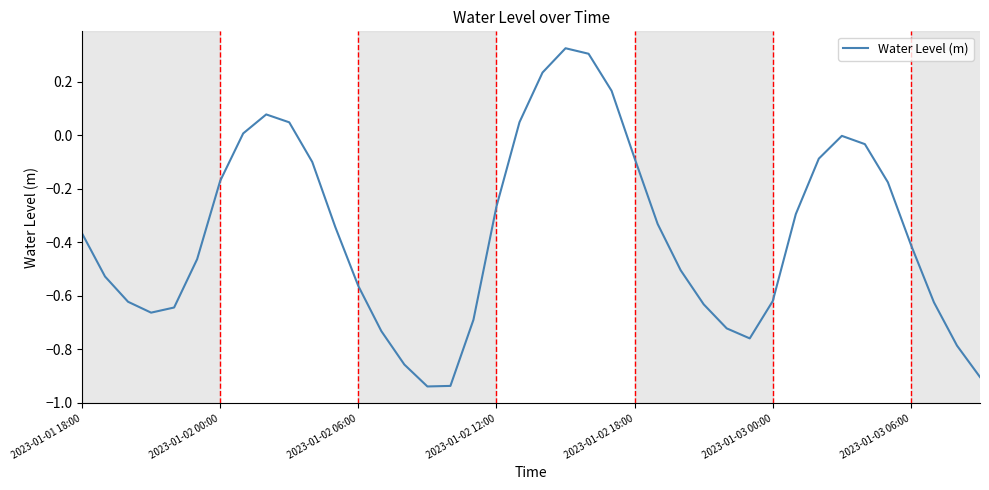

What is the difference between the maximum and minimum values?

1.3